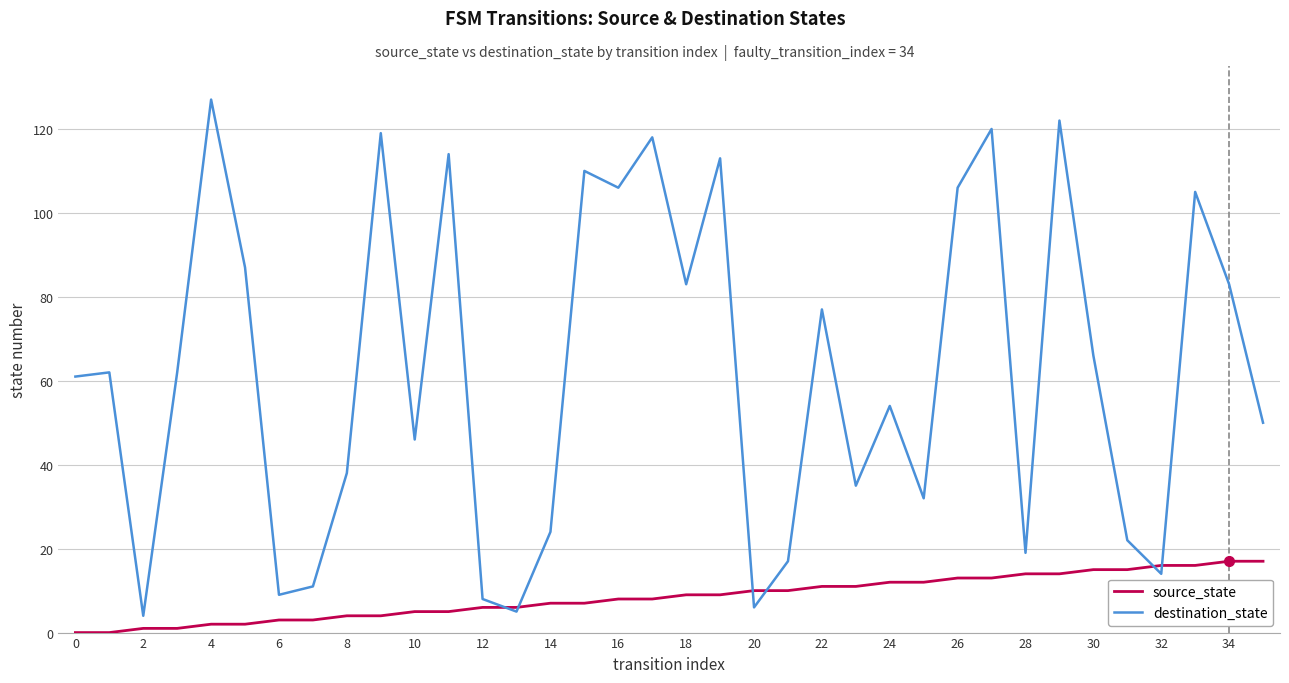

At how many categories does at least one series exceed 107?

8